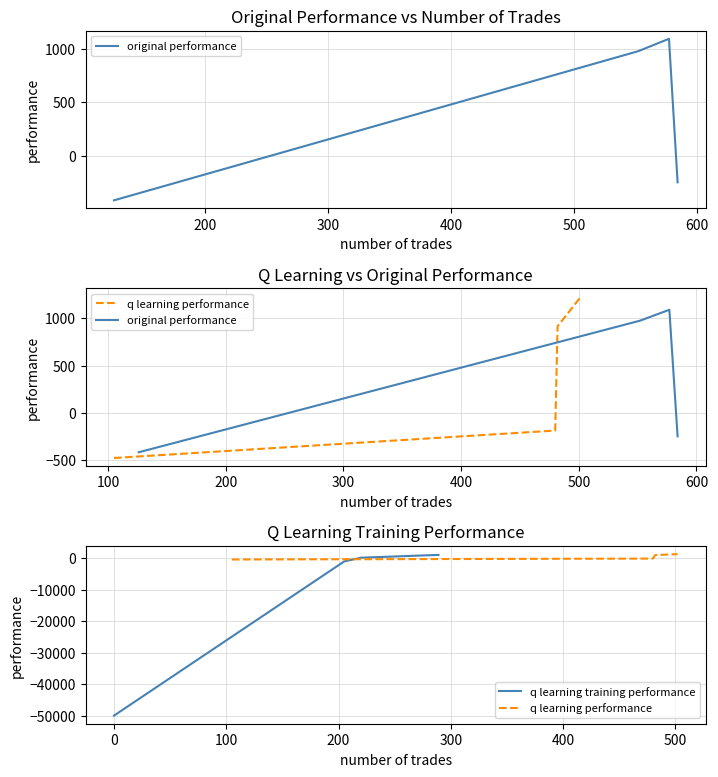

What is the difference between the second highest and second lowest values in the q learning training performance series?

1194.9